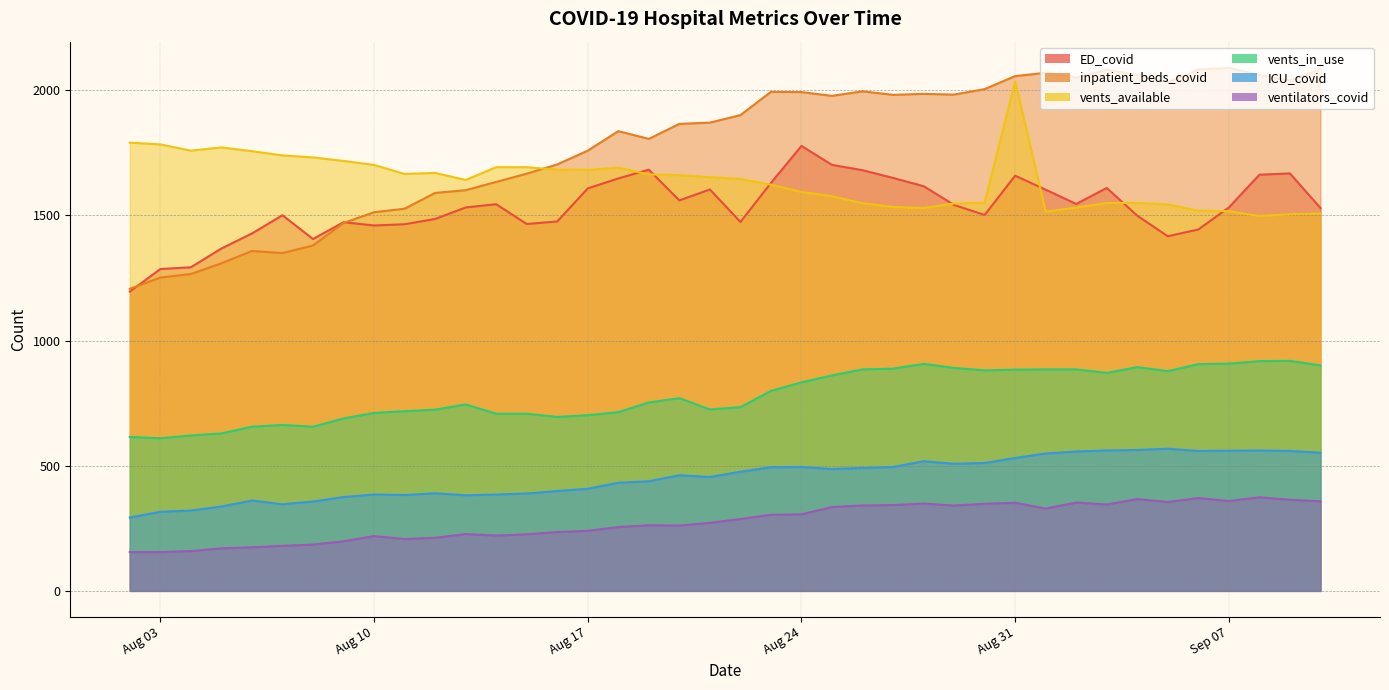

True or false: ventilators_covid and vents_in_use cross at least once.

False